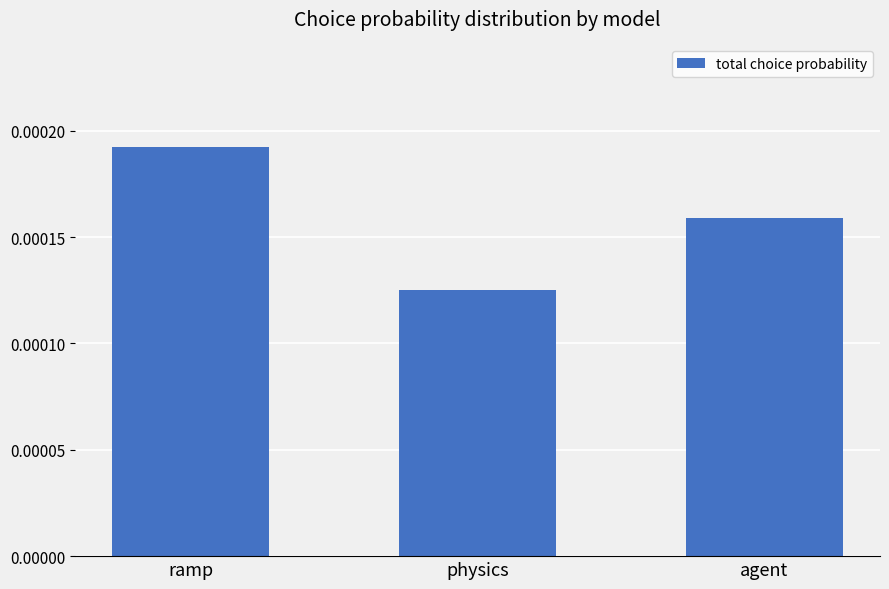

List the labels in order of value, smallest first.

physics, agent, ramp